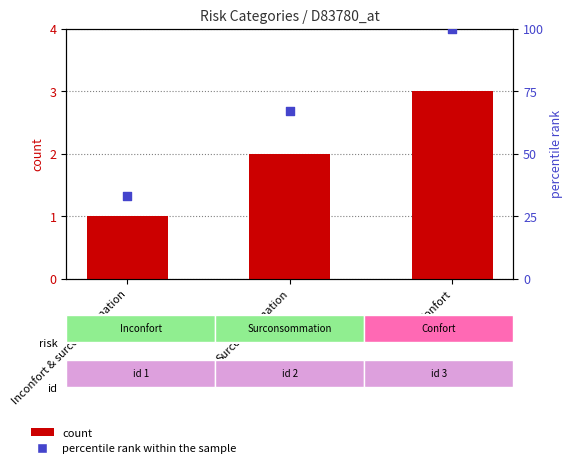

At how many categories does at least one series exceed 10?

3